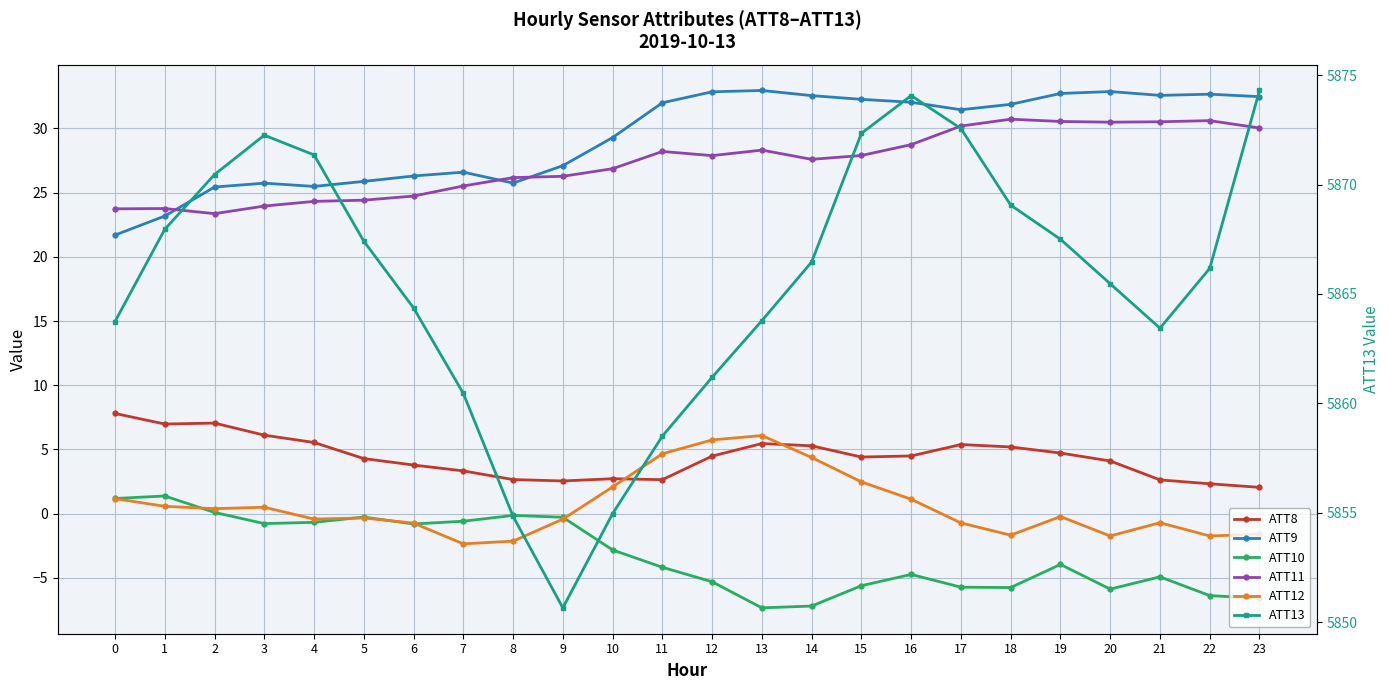

The ATT9 series shows 16.7 at 14. True or false?

False